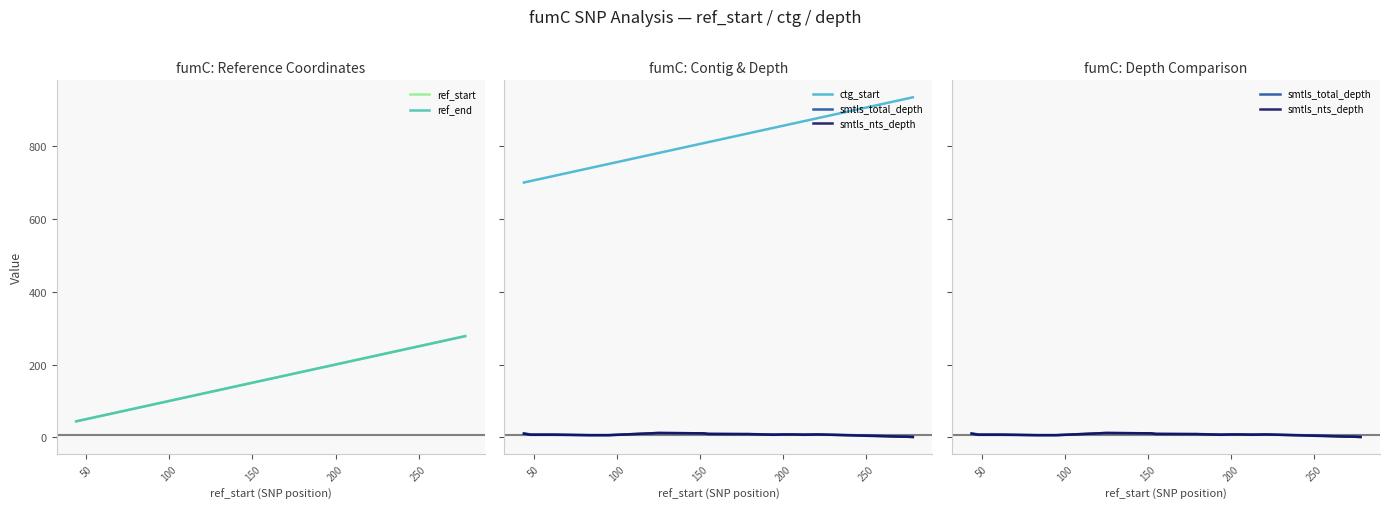

Rank the series by their maximum value, from highest to lowest.

ctg_start, ref_start, ref_end, smtls_total_depth, smtls_nts_depth